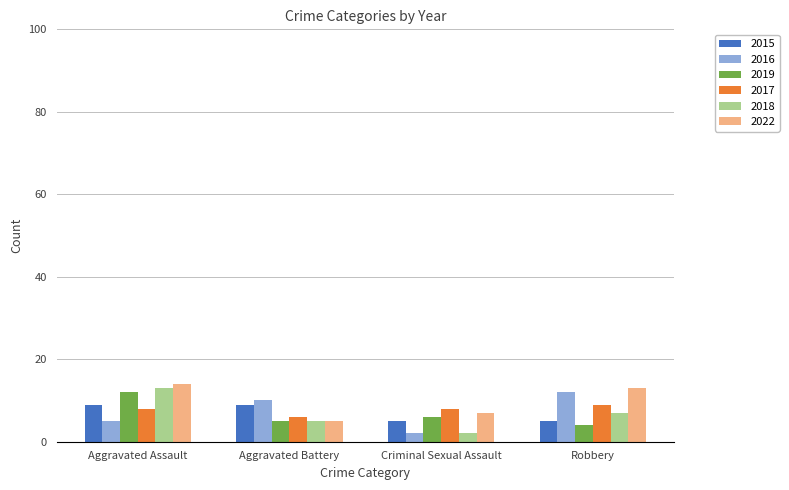

How many bars are there in total?

24